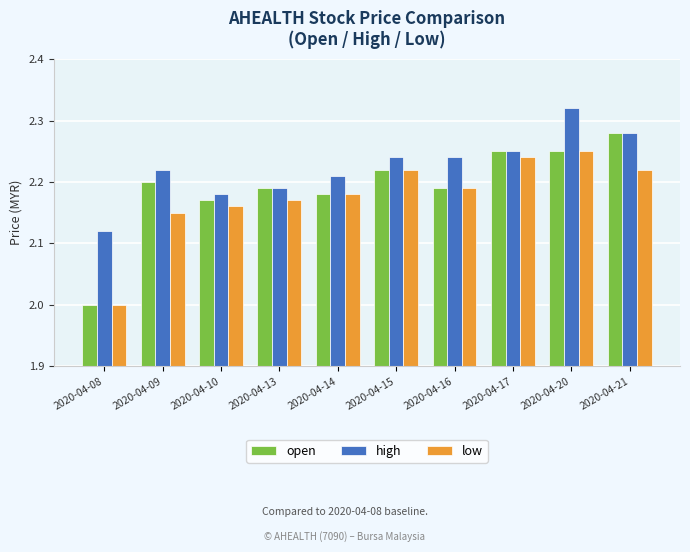

The value of open at 2020-04-13 is 2.2. True or false?

True